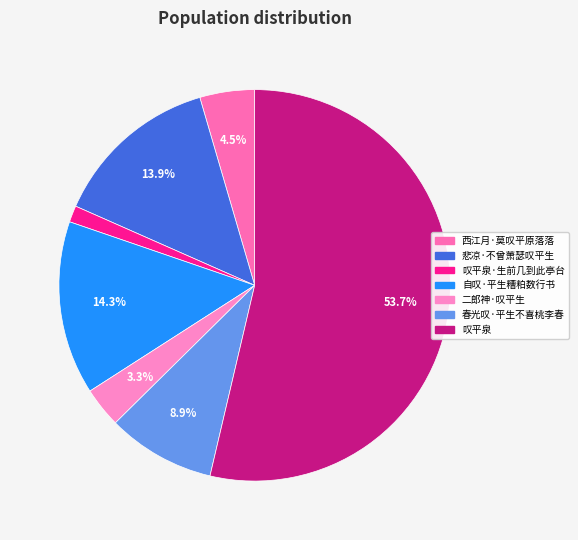

To the nearest percent, what is the difference between the largest and smallest slice percentages?

52%